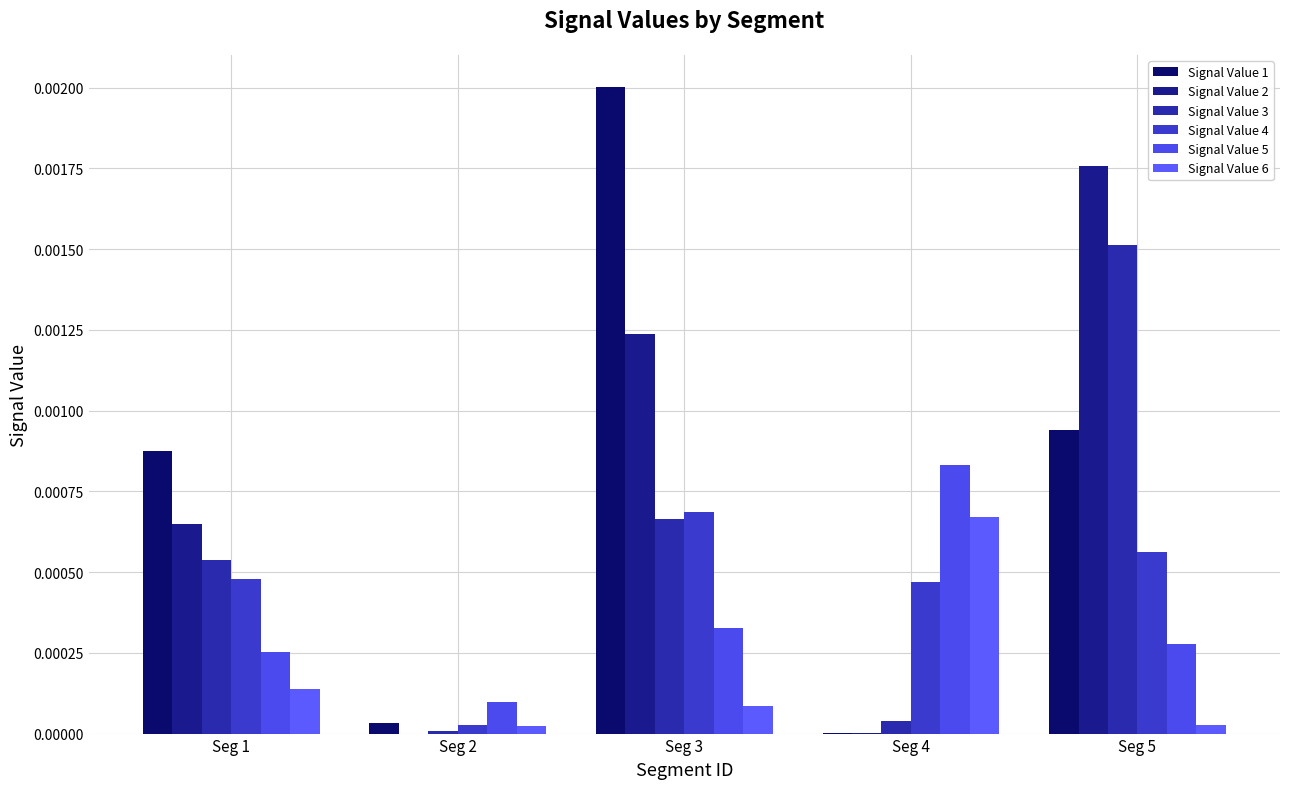

True or false: Signal Value 1 has a value of 0.0 at Seg 1.

True